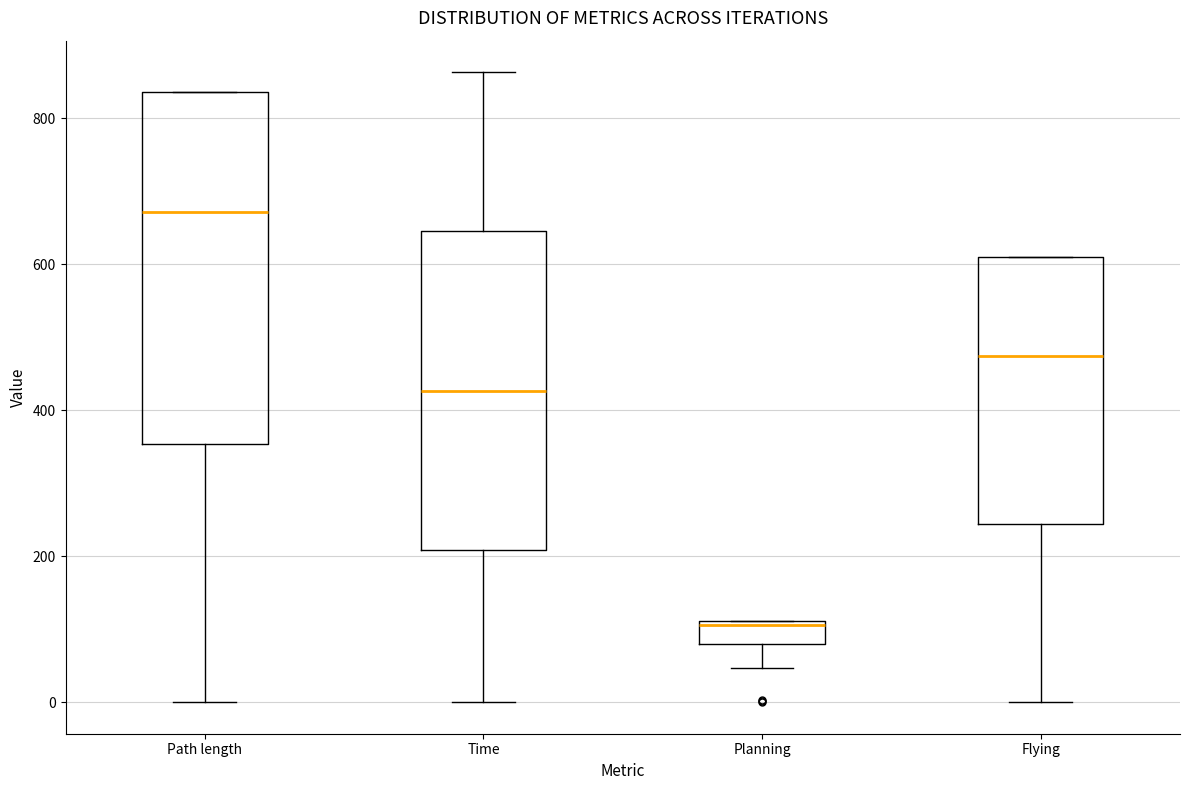

Which box's median line is the highest?

Path length